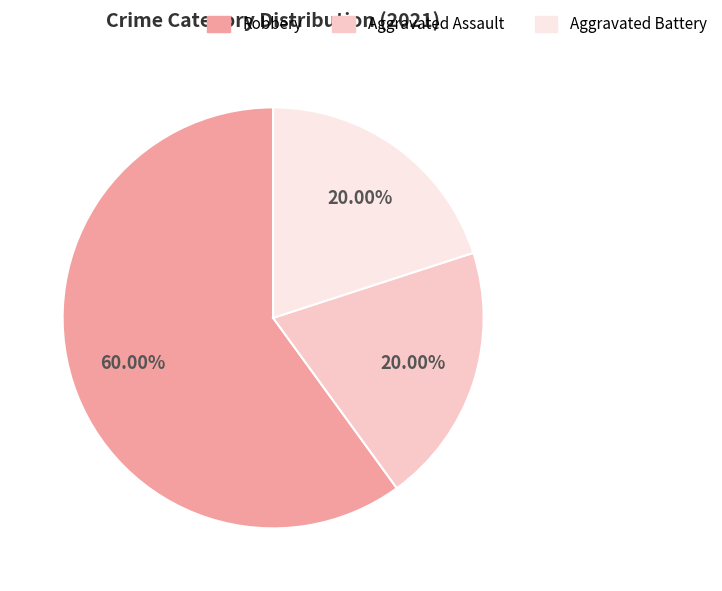

Is there any slice that represents more than half of the pie?

Yes